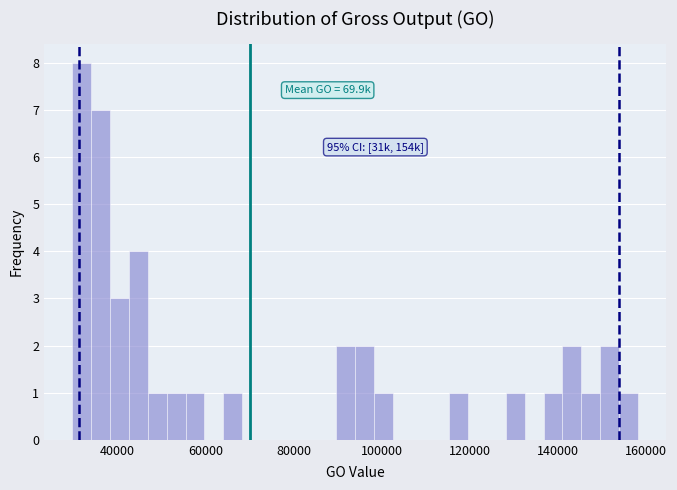

Around what value on the x-axis is the tallest bar? Give the approximate position of its centre, as read against the axis.

32000